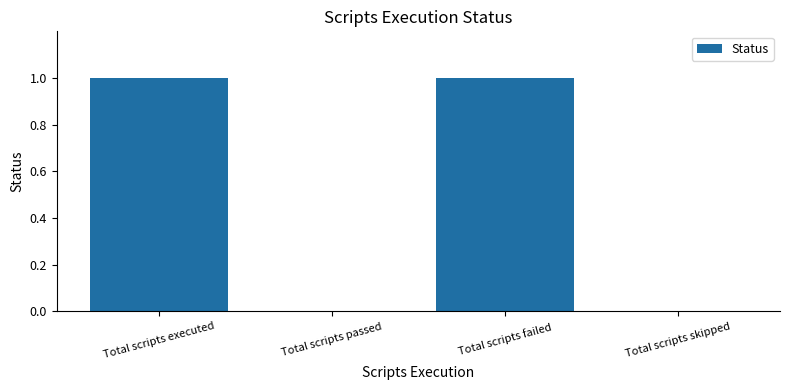

The chart shows a value of 1 at Total scripts failed. True or false?

True